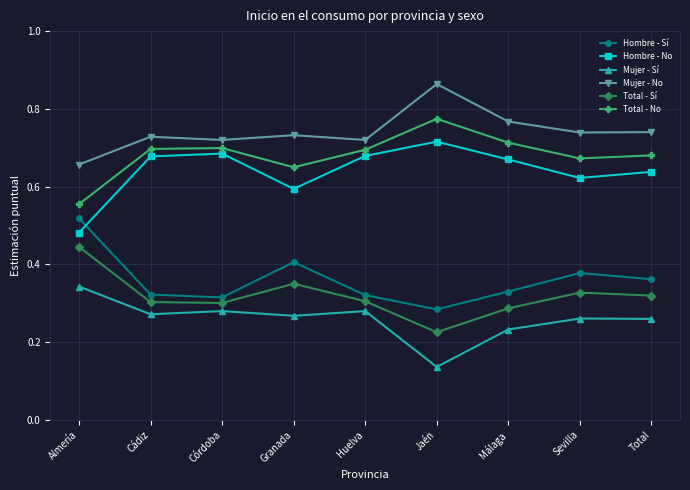

What are all the series names shown in the legend?

Hombre - Sí, Hombre - No, Mujer - Sí, Mujer - No, Total - Sí, Total - No